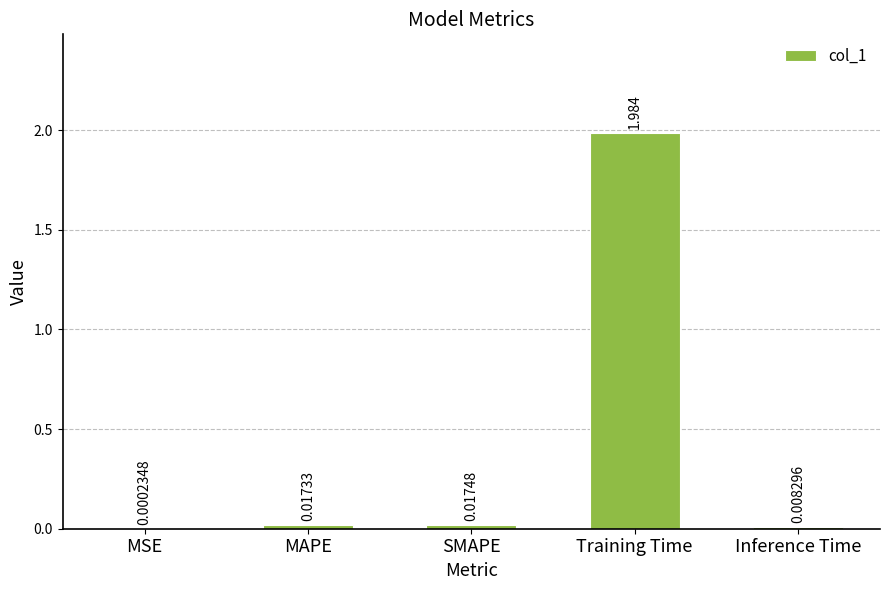

At which label is the value closest to 0?

MSE